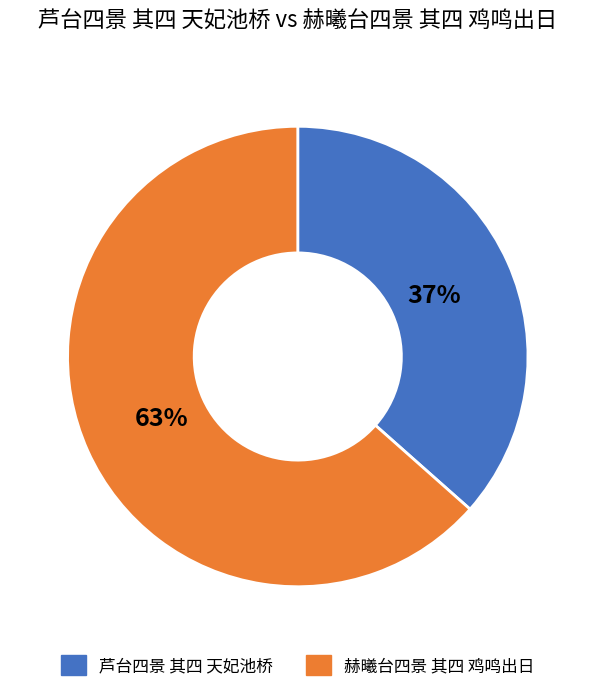

The 芦台四景 其四 天妃池桥 slice represents 30% of the pie. True or false?

False